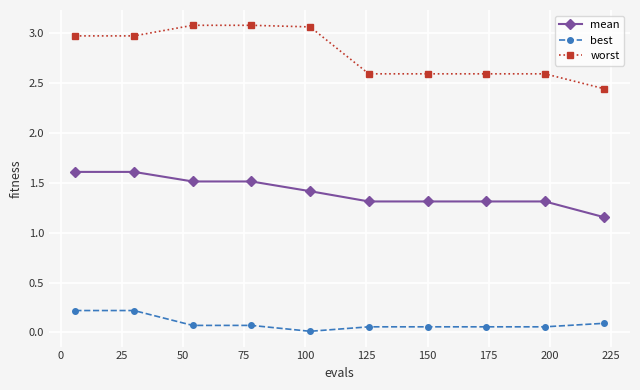

Which series has the largest range (max minus min)?

worst